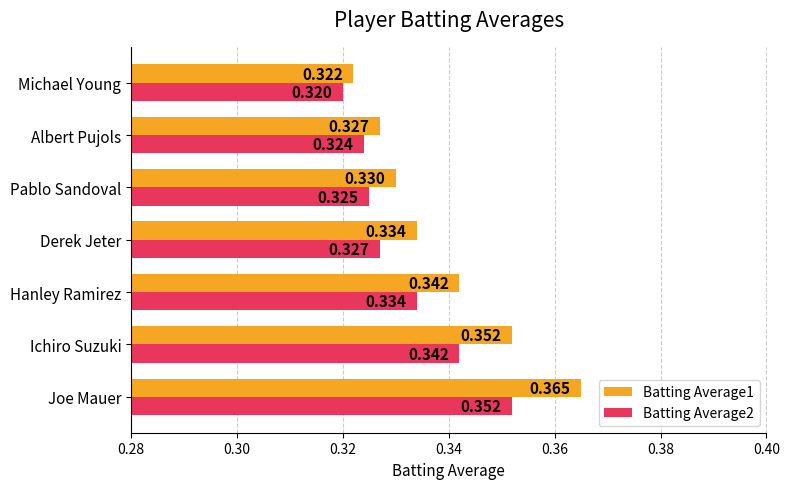

List the labels in order of Batting Average1 value, smallest first.

Michael Young, Albert Pujols, Pablo Sandoval, Derek Jeter, Hanley Ramirez, Ichiro Suzuki, Joe Mauer